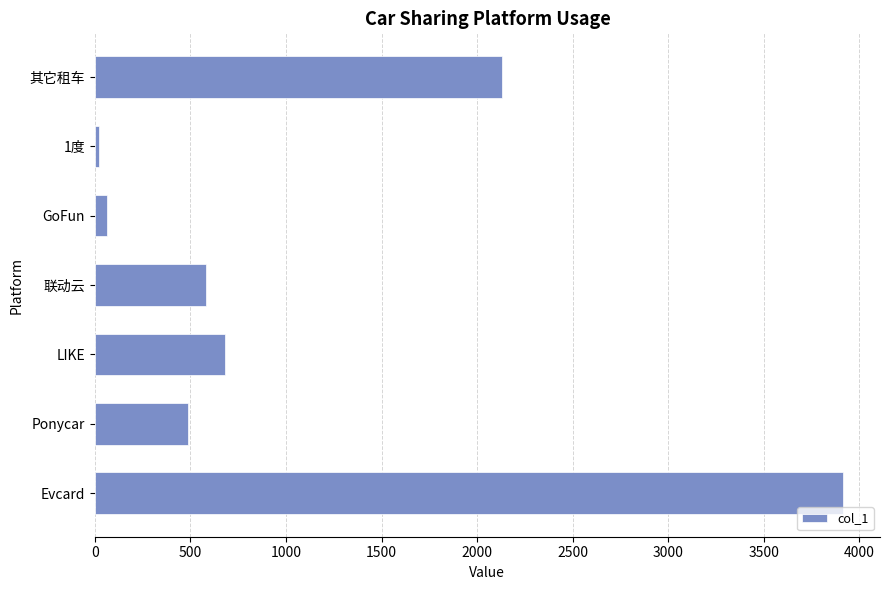

Reading bottom to top, what are all the values shown in this chart?

Evcard=3912.0	Ponycar=488.0	LIKE=679.9	联动云=581.0	GoFun=63.0	1度=23.0	其它租车=2132.0